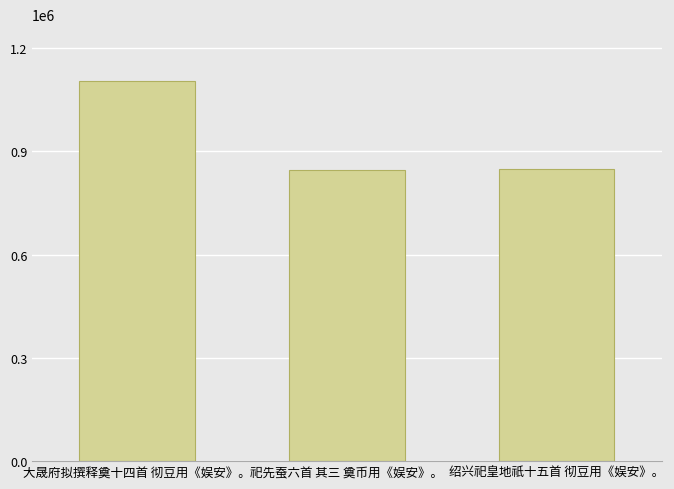

What is the label of the 3rd bar from the left?

绍兴祀皇地祇十五首 彻豆用《娱安》。